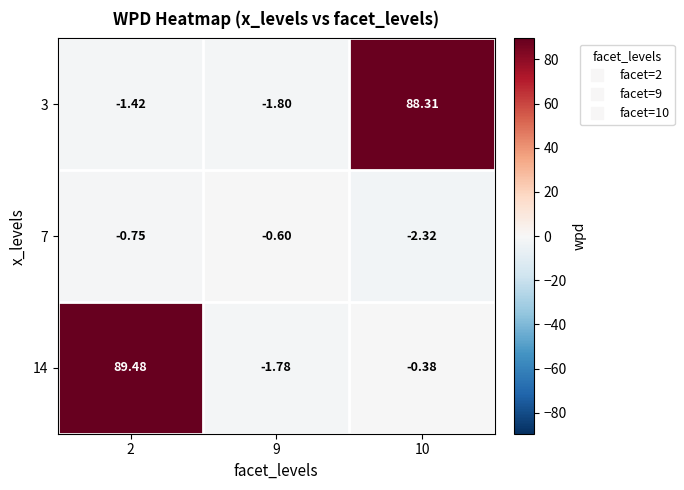

Count the number of categories in the chart.

3